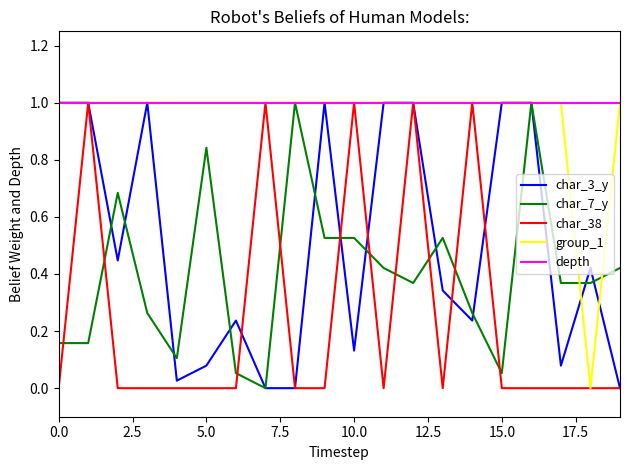

What is the highest value of the group_1 series?

1.0